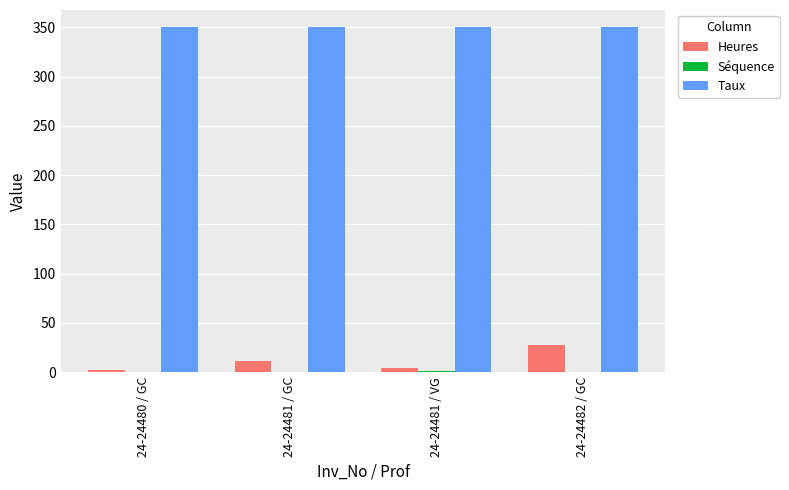

Is it true that Taux equals 176.3 at 24-24482 / GC?

False